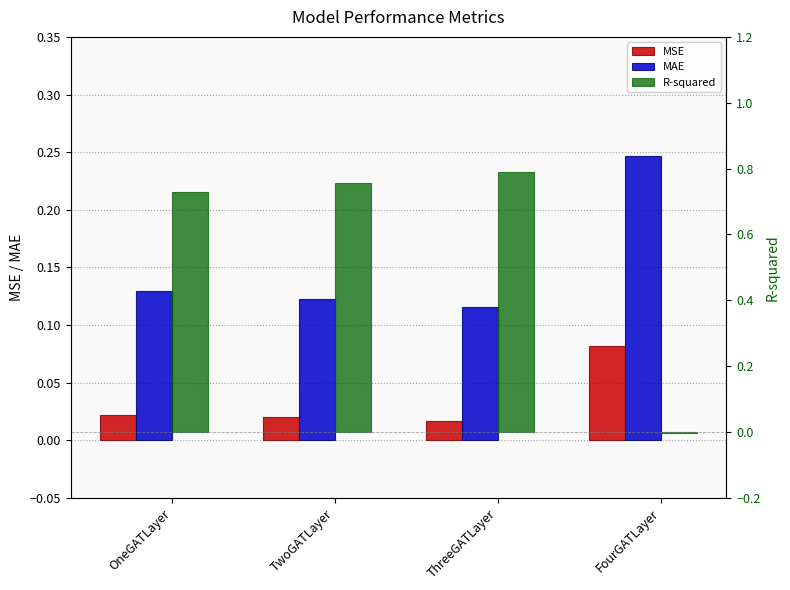

Reading right to left, transcribe all the data shown in this chart.

MSE: 0.1	0.0	0.0	0.0
MAE: 0.2	0.1	0.1	0.1
R-squared: -0.0	0.8	0.8	0.7